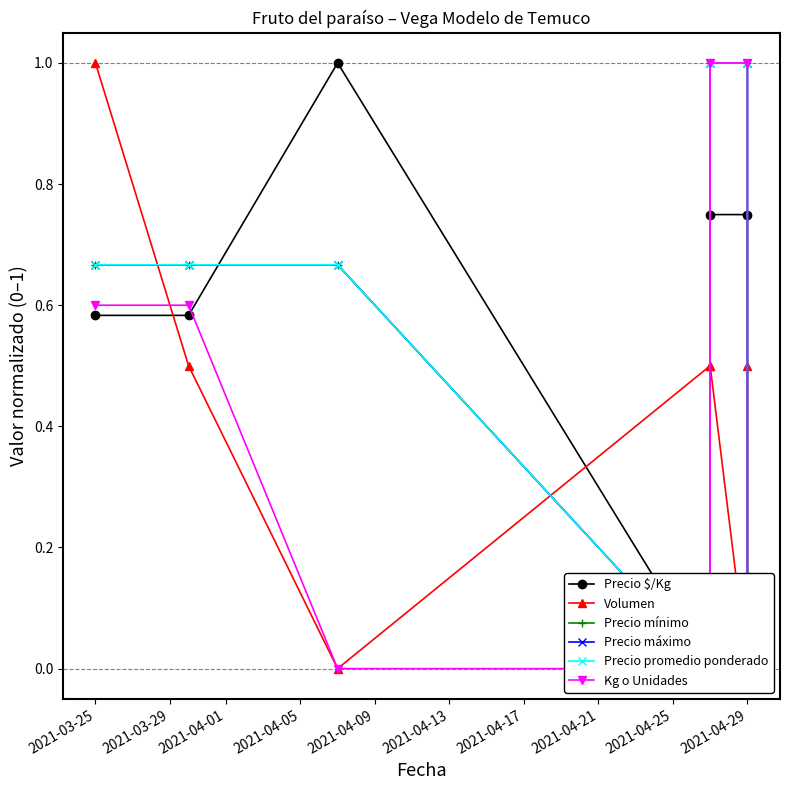

What is the difference between the second highest and second lowest values in the Precio mínimo series?

1.0